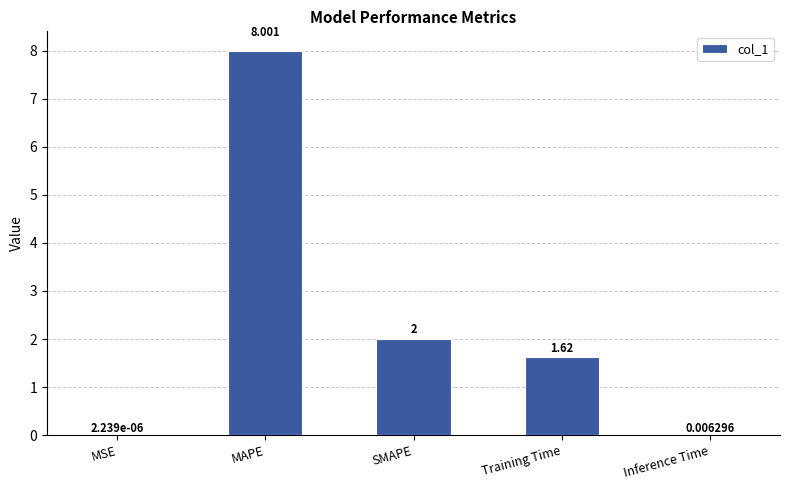

Where does the data first go above 1?

MAPE